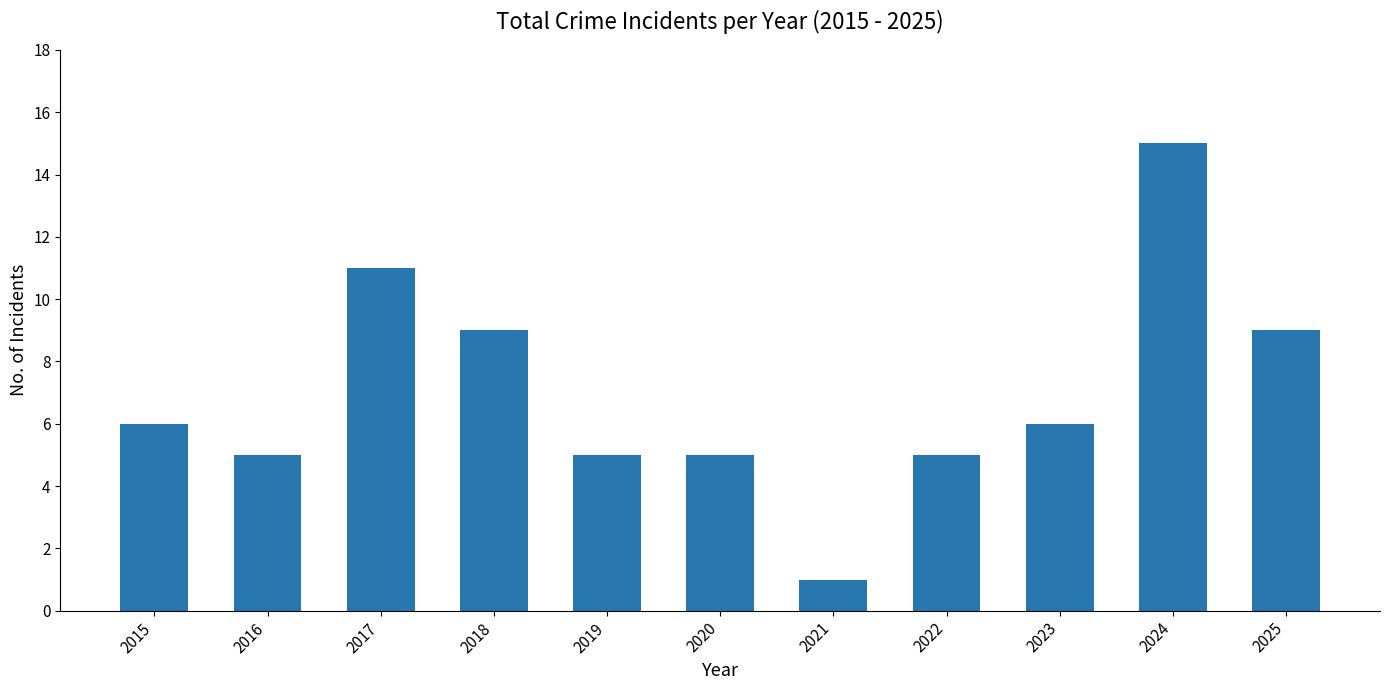

How many bars are there in total?

11